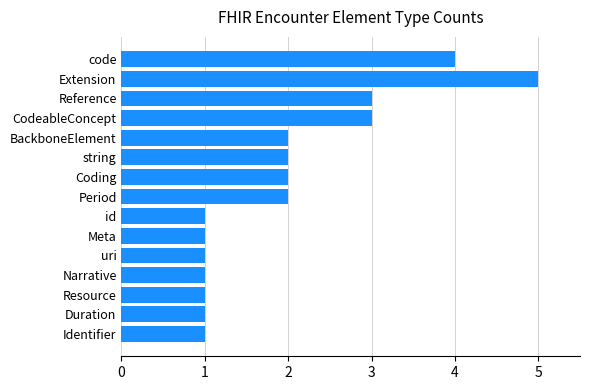

The chart shows a value of 3 at Reference. True or false?

True